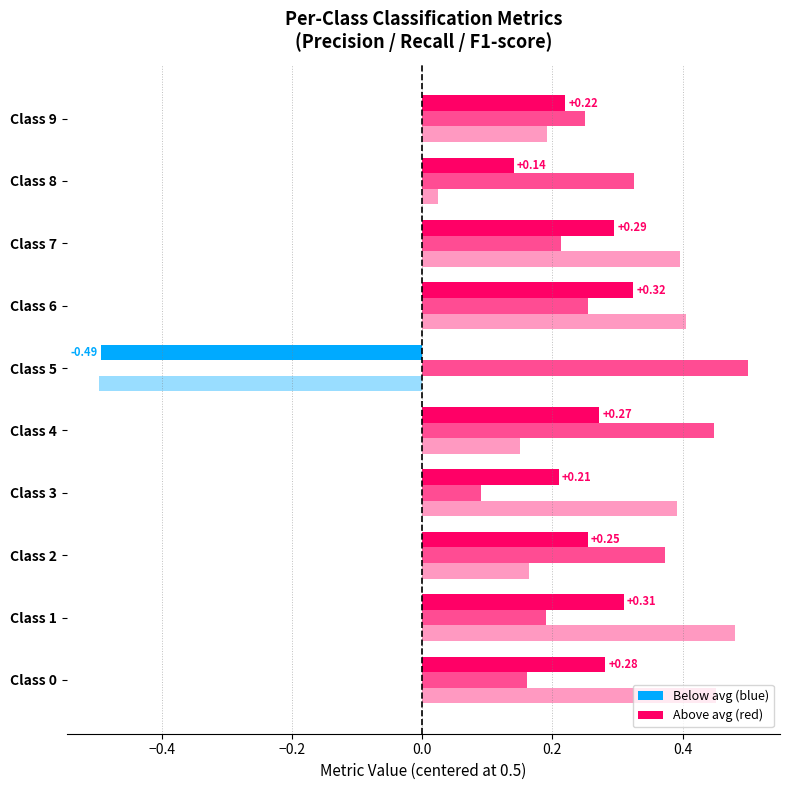

What is the difference between the highest and lowest values at 8?

0.3